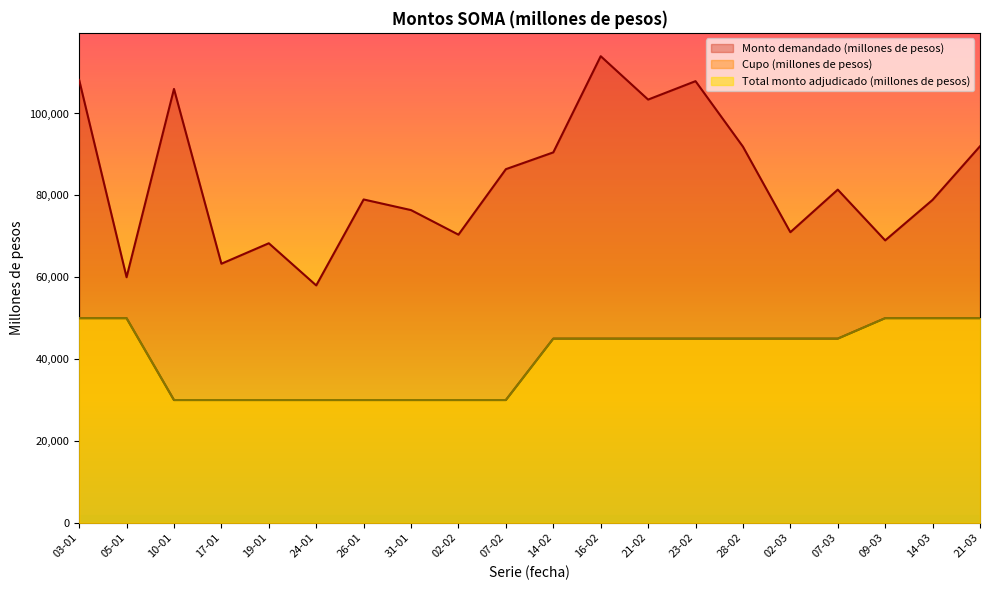

True or false: Cupo (millones de pesos) and Total monto adjudicado (millones de pesos) cross at least once.

False